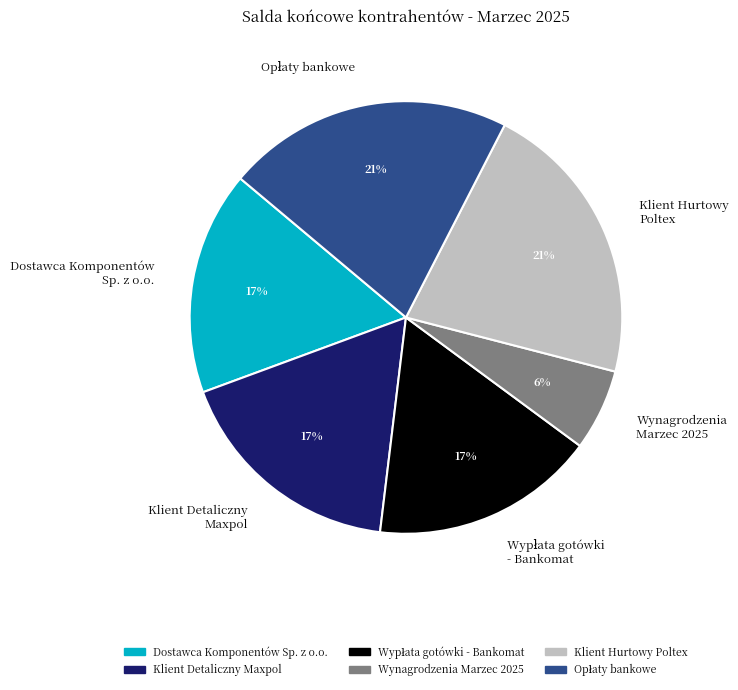

What percentage is the Klient Detaliczny Maxpol slice, to the nearest percent?

17%